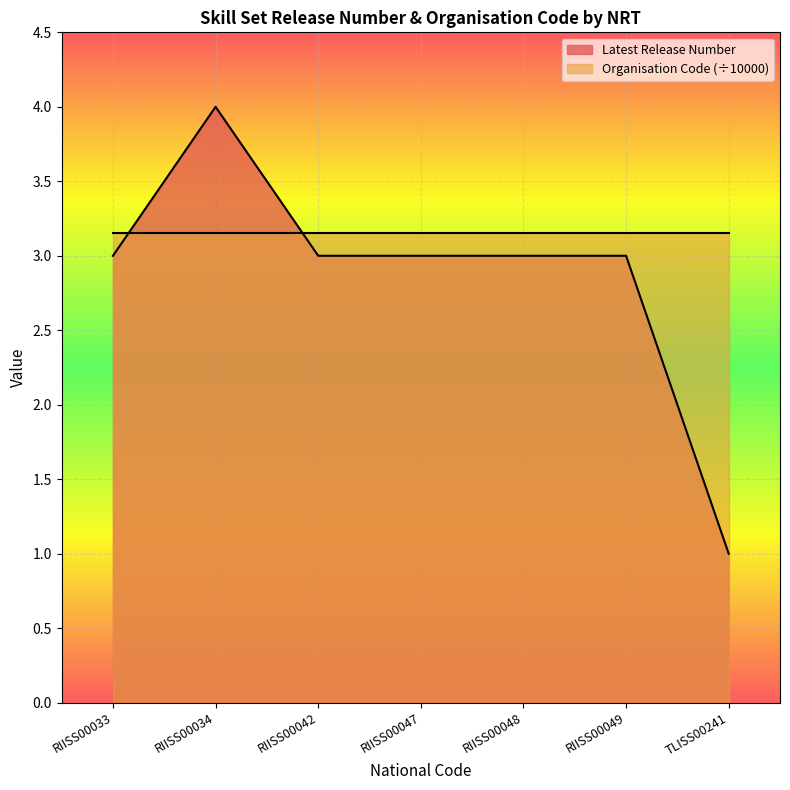

What is the difference between the maximum and minimum values?

3